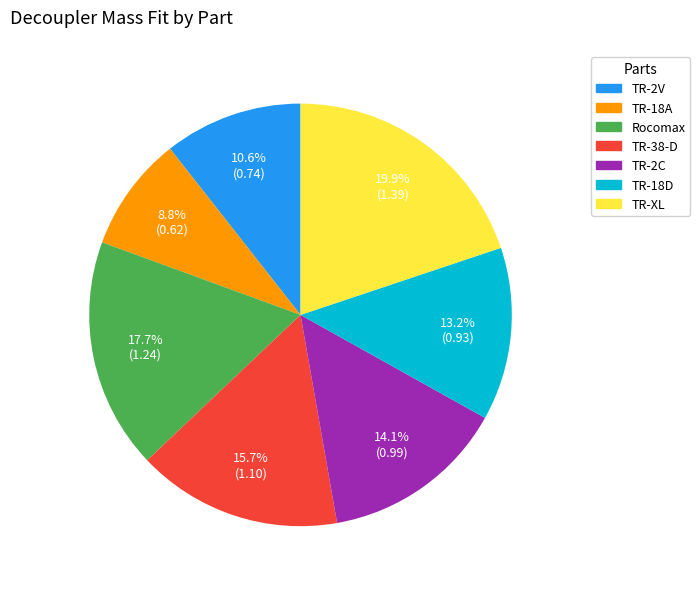

Do TR-18A and TR-XL together represent more than half of the pie?

No